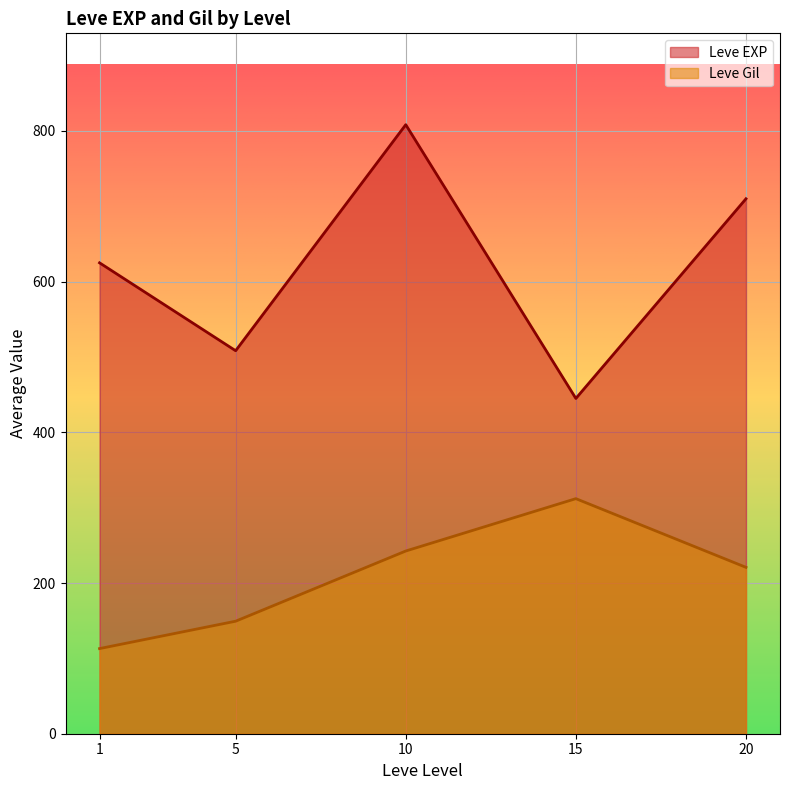

What is the total value across all series at 5?

657.7